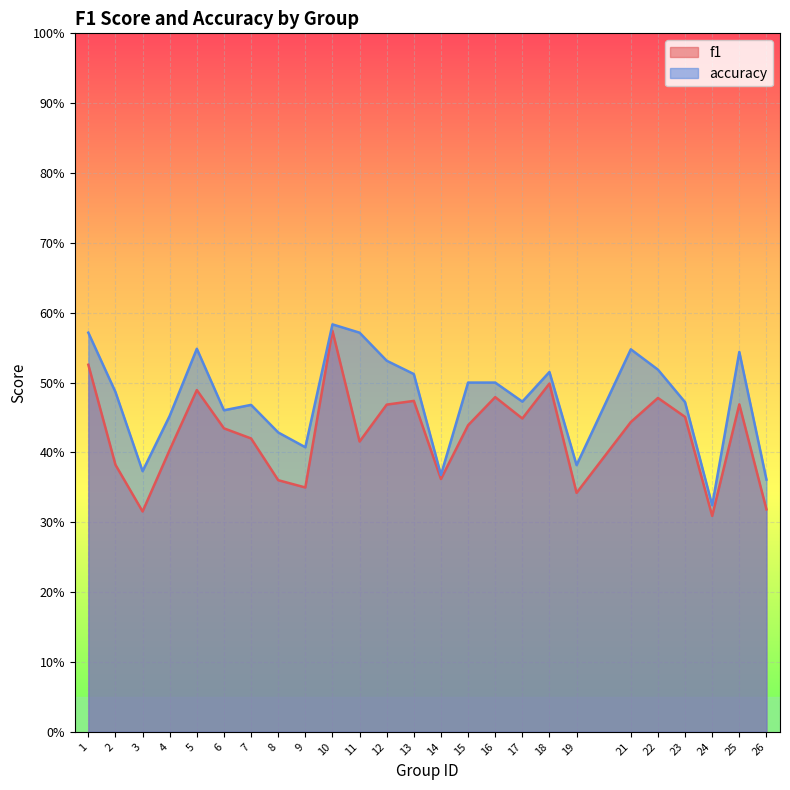

Which category has the lowest value across all series?

24